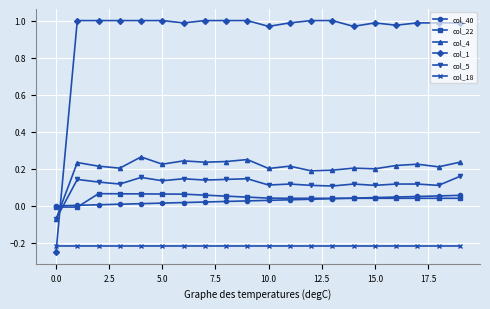

Which series has the largest range (max minus min)?

col_1